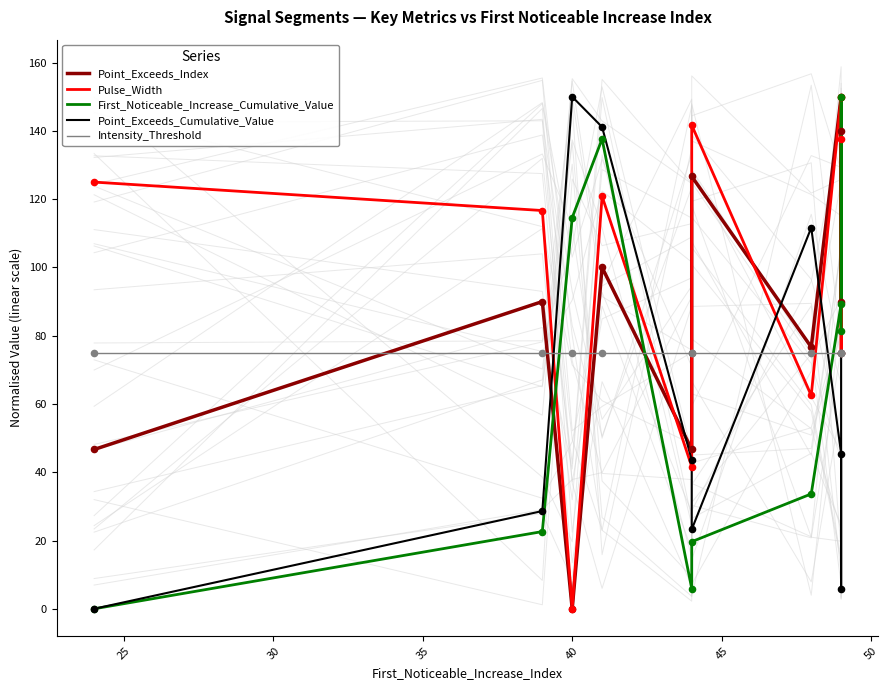

Which series contains the lowest Y value?

Point_Exceeds_Index